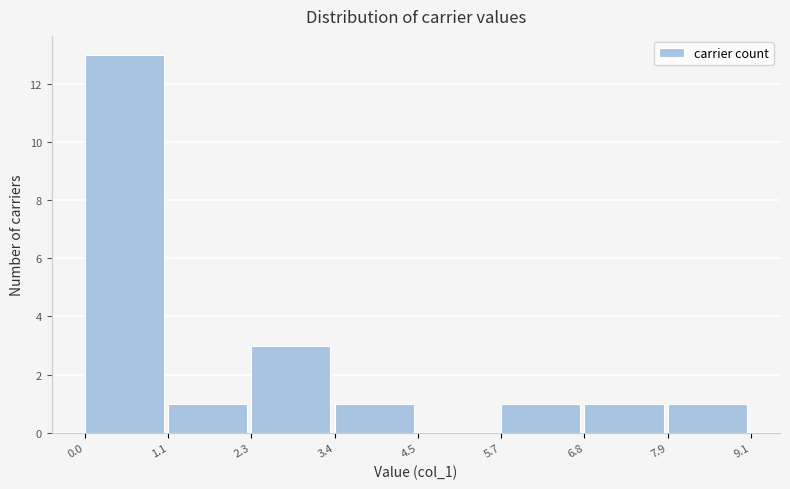

Reading left to right, list every bar in this chart as the range it spans on the x-axis followed by its height. The values are not printed on the chart, so give them approximately, as read against the axis.

0.0 to 1.1: 13
1.1 to 2.3: 1
2.3 to 3.4: 3
3.4 to 4.5: 1
4.5 to 5.7: 0
5.7 to 6.8: 1
6.8 to 7.9: 1
7.9 to 9.1: 1